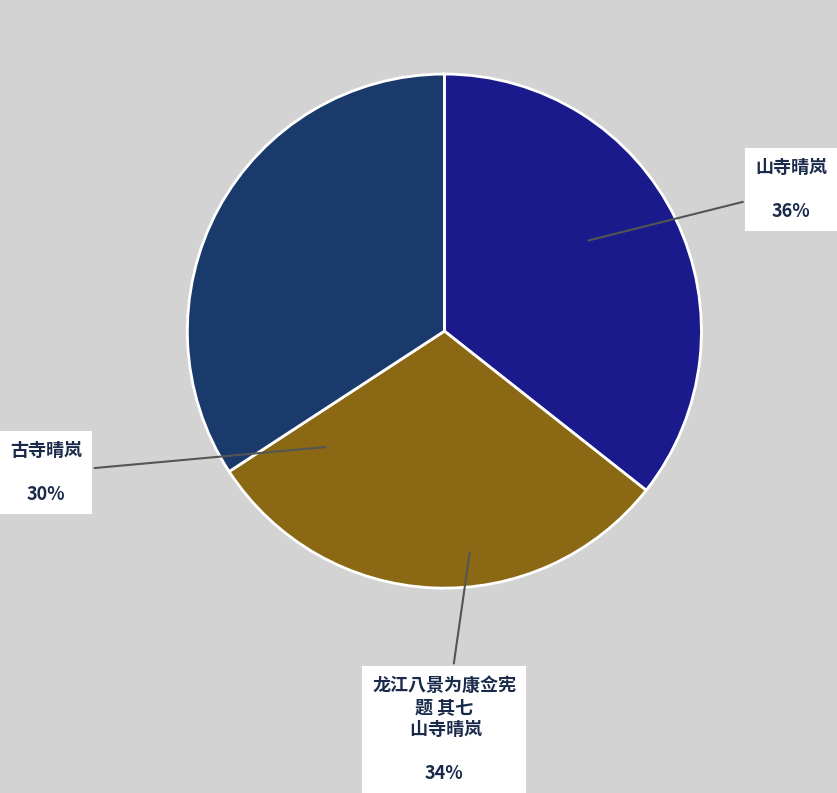

What percentage is the 古寺晴岚 slice, to the nearest percent?

30%